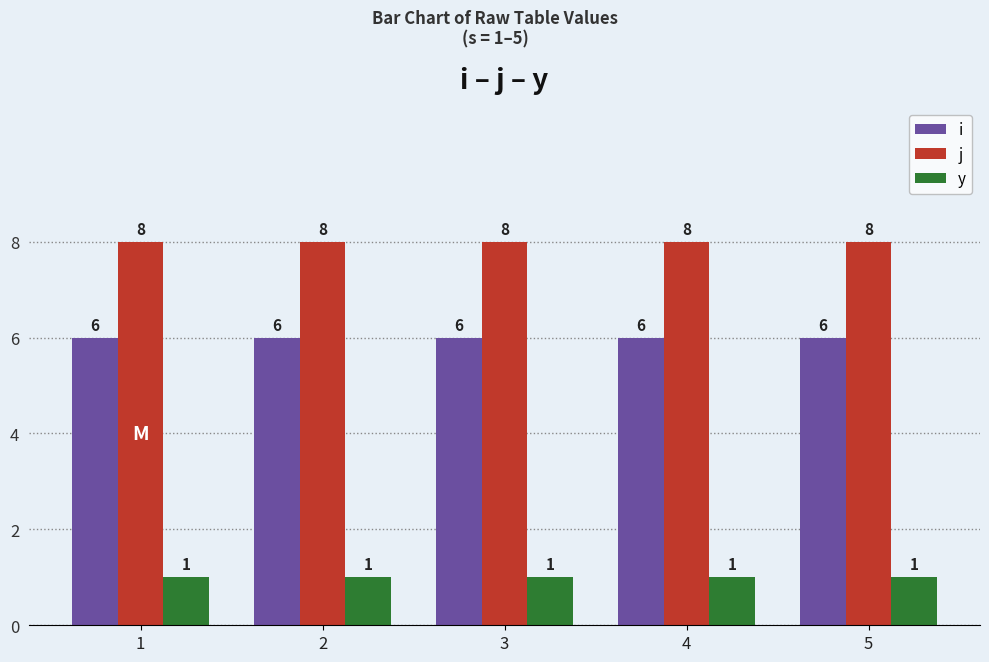

Is it true that j equals 8 at 2?

True